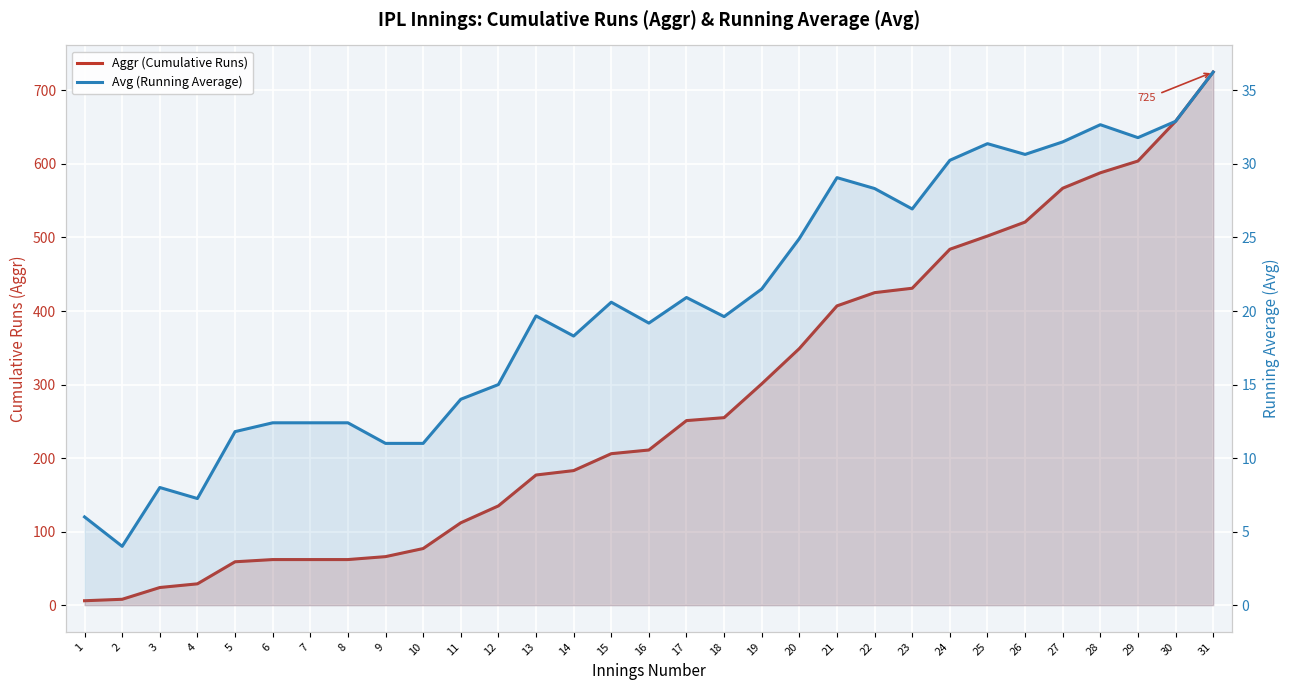

Reading left to right, extract all data points from this chart.

Aggr (Cumulative Runs): 1=6.0	2=8.0	3=24.0	4=29.0	5=59.0	6=62.0	7=62.0	8=62.0	9=66.0	10=77.0	11=112.0	12=135.0	13=177.0	14=183.0	15=206.0	16=211.0	17=251.0	18=255.0	19=301.0	20=349.0	21=407.0	22=425.0	23=431.0	24=484.0	25=502.0	26=521.0	27=567.0	28=588.0	29=604.0	30=658.0	31=725.0
Avg (Running Average): 1=6.0	2=4.0	3=8.0	4=7.2	5=11.8	6=12.4	7=12.4	8=12.4	9=11.0	10=11.0	11=14.0	12=15.0	13=19.7	14=18.3	15=20.6	16=19.2	17=20.9	18=19.6	19=21.5	20=24.9	21=29.1	22=28.3	23=26.9	24=30.2	25=31.4	26=30.6	27=31.5	28=32.7	29=31.8	30=32.9	31=36.2